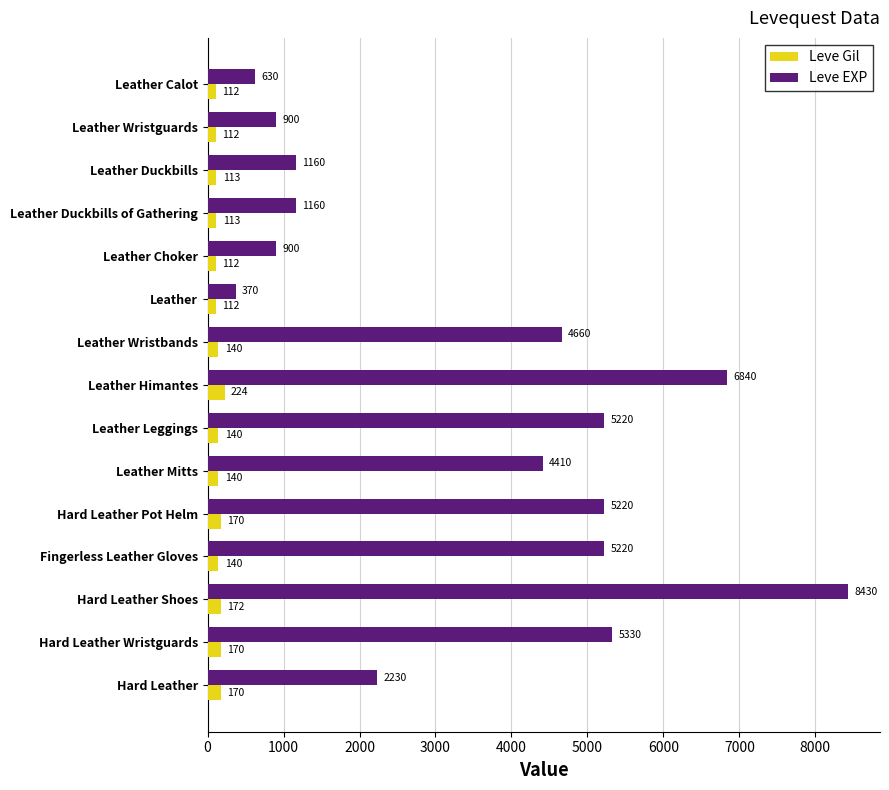

What is the difference between the Leve EXP values at Leather Duckbills and Leather Choker?

260